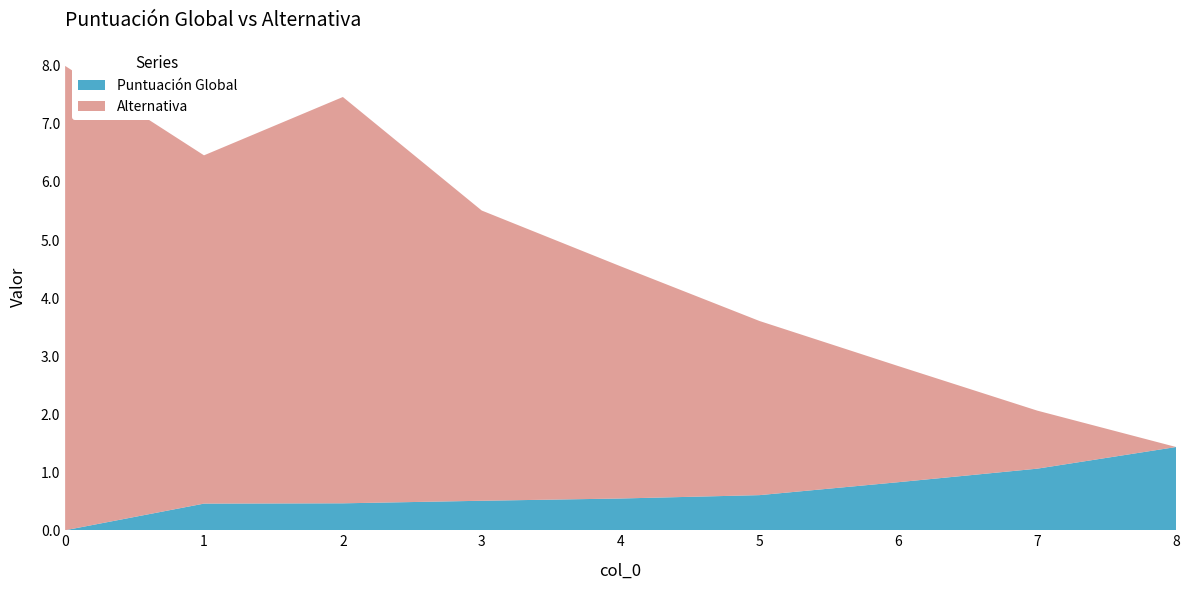

Reading right to left, what are all the values shown in this chart?

Puntuación Global: 8=1.4	7=1.1	6=0.8	5=0.6	4=0.5	3=0.5	2=0.5	1=0.5	0=0.0
Alternativa: 8=0.0	7=1.0	6=2.0	5=3.0	4=4.0	3=5.0	2=7.0	1=6.0	0=8.0